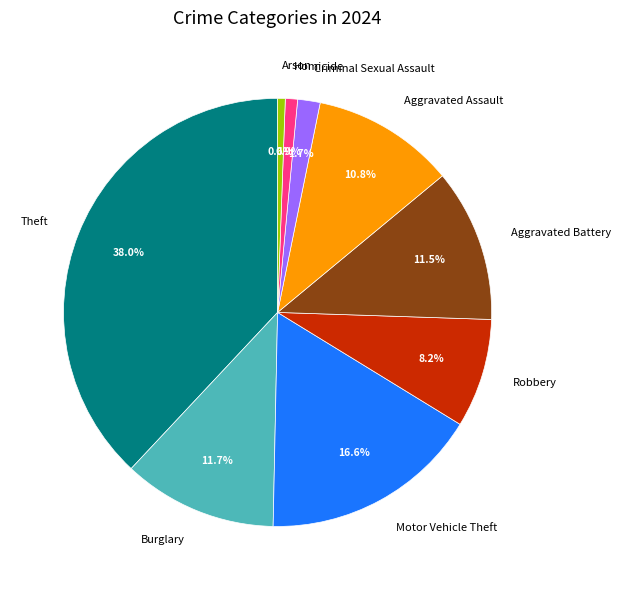

The Theft slice represents 38% of the pie. True or false?

True